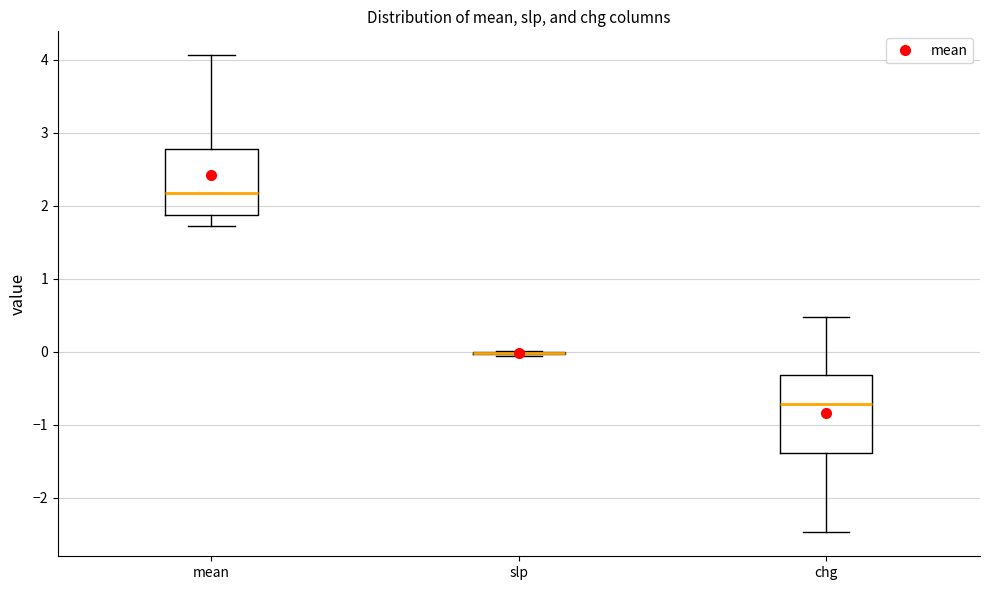

Reading left to right, transcribe this box plot: for each box, give where its median line is, the range the box spans, and where its two whiskers end, as read against the y-axis. The values are not printed on the chart, so give them approximately, as read against the axis.

mean: median 2.2, box 1.9 to 2.8, whiskers 1.7 to 4.1
slp: box collapsed to a line at 0.0, whiskers -0.1 to 0.0
chg: median -0.7, box -1.4 to -0.3, whiskers -2.5 to 0.5